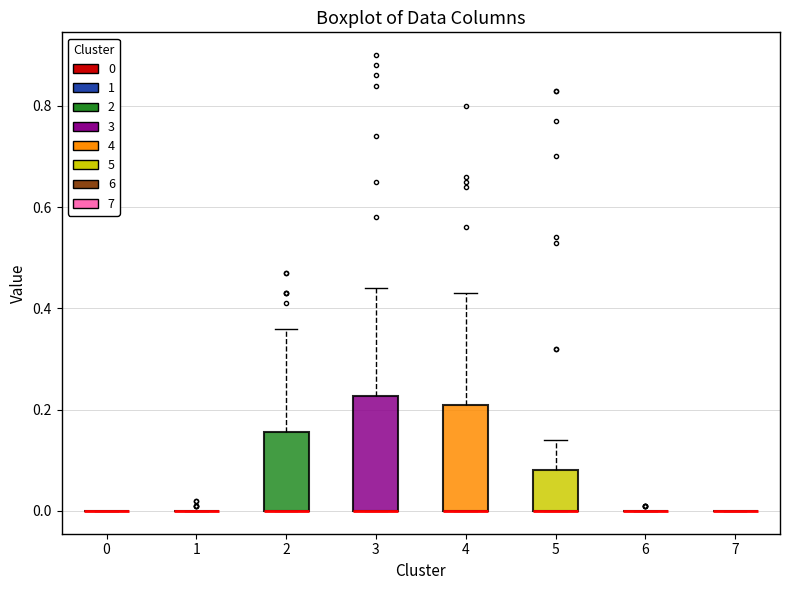

Reading left to right, read every box against the y-axis: the position of its median line, the range the box covers, and the ends of its whiskers. The values are not printed on the chart, so give them approximately, as read against the axis.

0: box collapsed to a line at 0.00, whiskers 0.00 to 0.00
1: box collapsed to a line at 0.00, whiskers 0.00 to 0.00
2: median 0.00 (drawn on the box's lower edge), box 0.00 to 0.16, whiskers 0.00 to 0.36
3: median 0.00 (drawn on the box's lower edge), box 0.00 to 0.22, whiskers 0.00 to 0.44
4: median 0.00 (drawn on the box's lower edge), box 0.00 to 0.22, whiskers 0.00 to 0.44
5: median 0.00 (drawn on the box's lower edge), box 0.00 to 0.08, whiskers 0.00 to 0.14
6: box collapsed to a line at 0.00, whiskers 0.00 to 0.00
7: box collapsed to a line at 0.00, whiskers 0.00 to 0.00